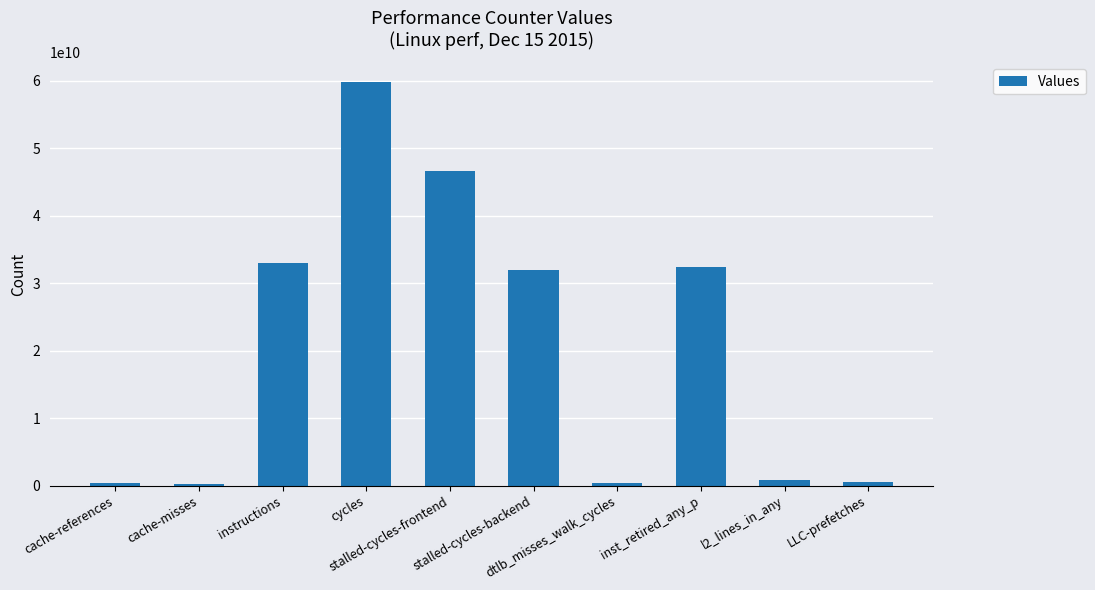

What is the average value?

20615901164